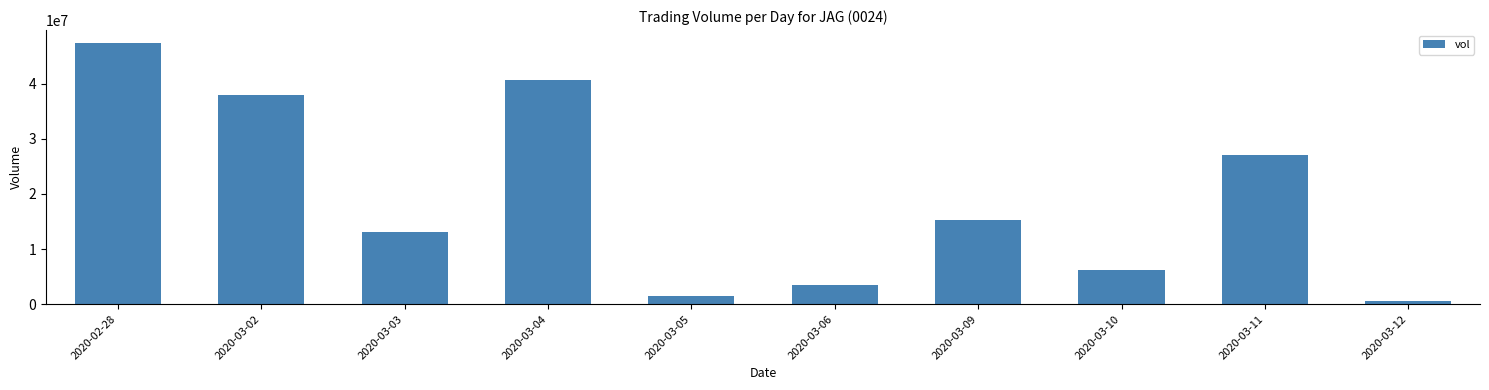

Which category has the lowest value across all series?

2020-03-12